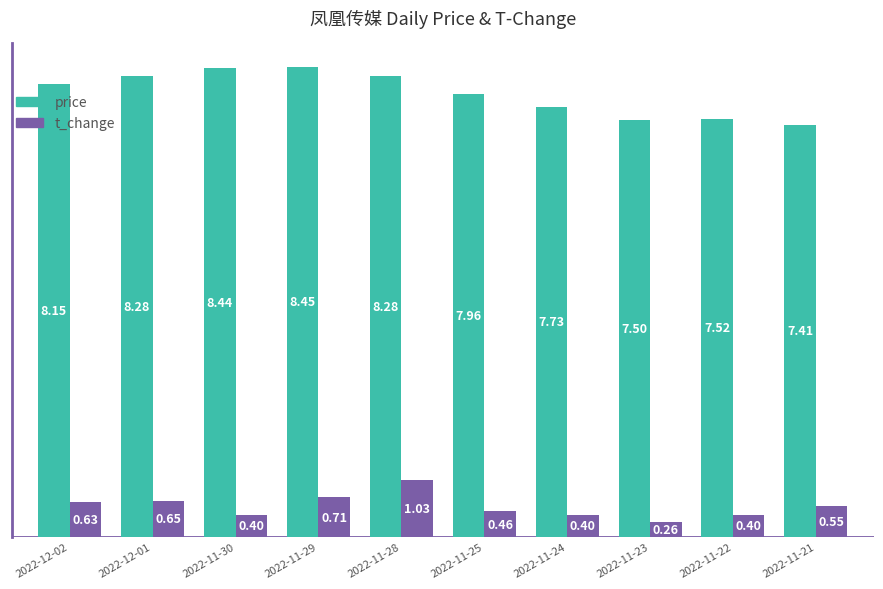

What is the label of the 1st bar from the right?

2022-11-21